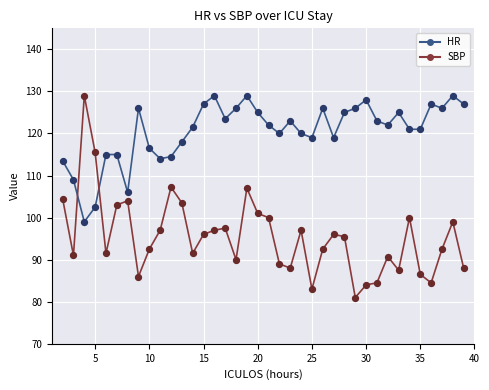

Which series has the largest total across all categories?

HR